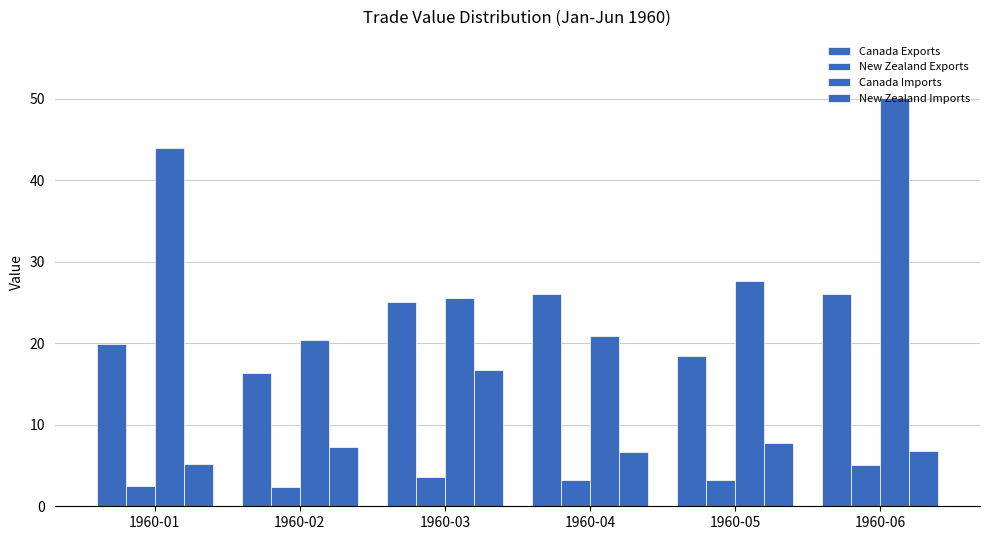

How many data points in Canada Exports are less than 25?

3